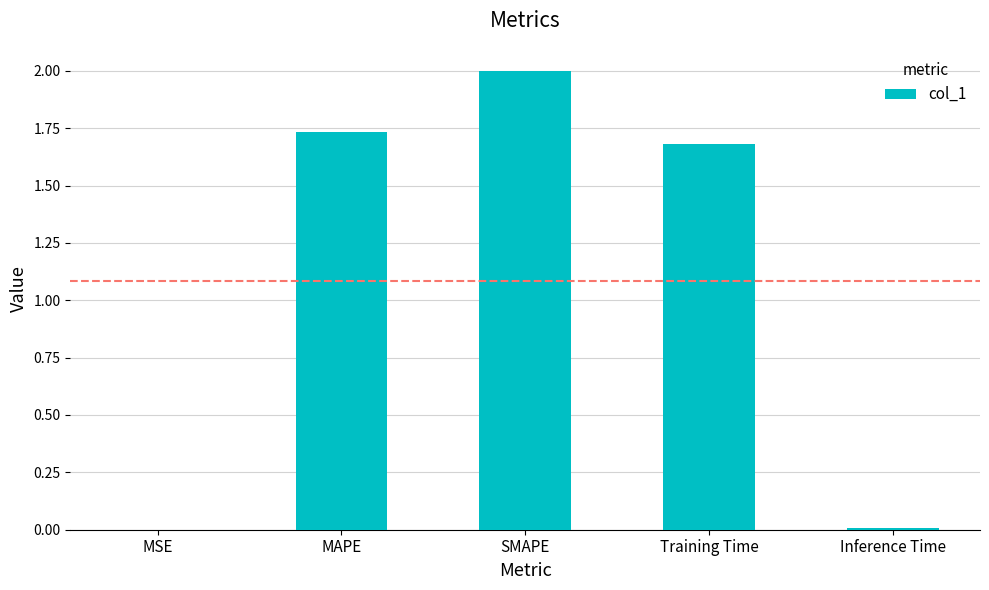

What is the maximum value shown in the chart?

2.0